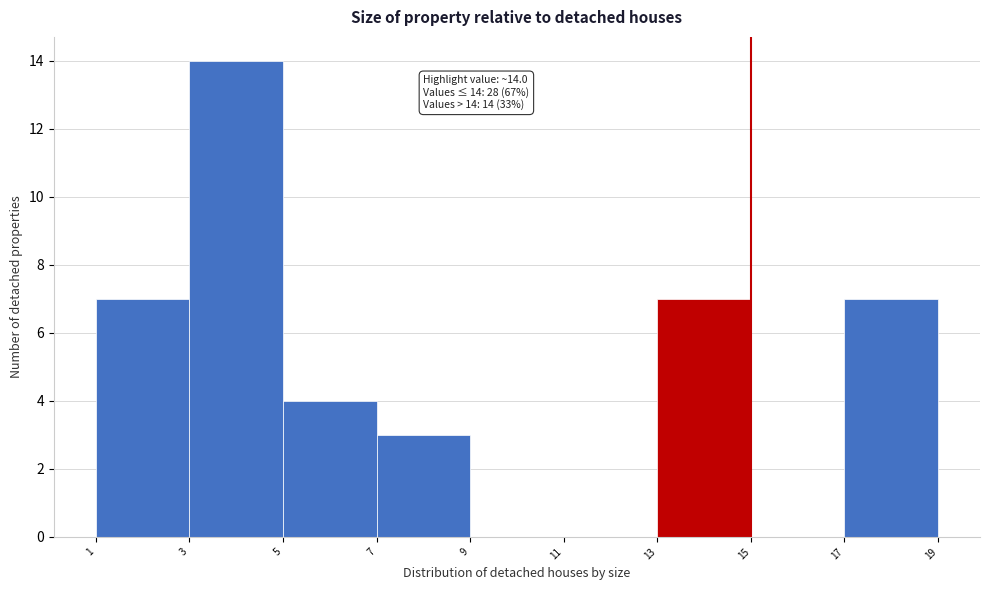

Over which range of the x-axis is the bar tallest?

3 to 5